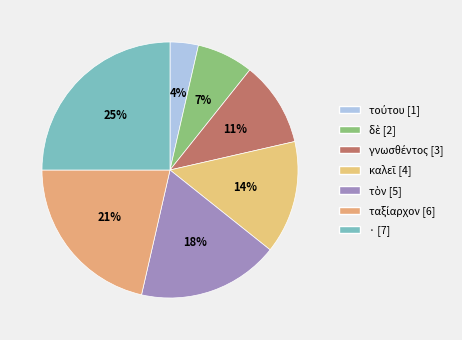

Which has a higher value, τούτου or ταξίαρχον?

ταξίαρχον